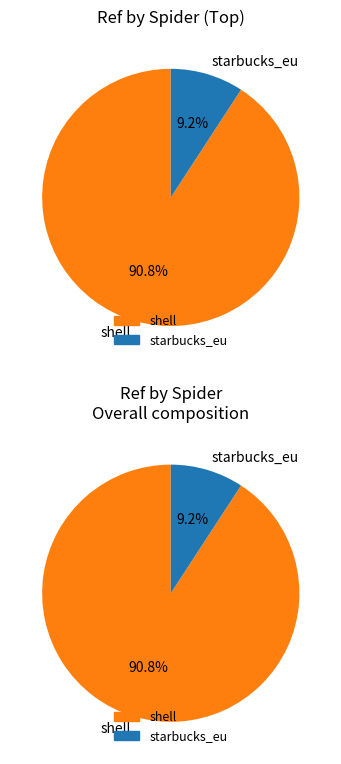

To the nearest percent, what percentage of the pie is shell?

91%